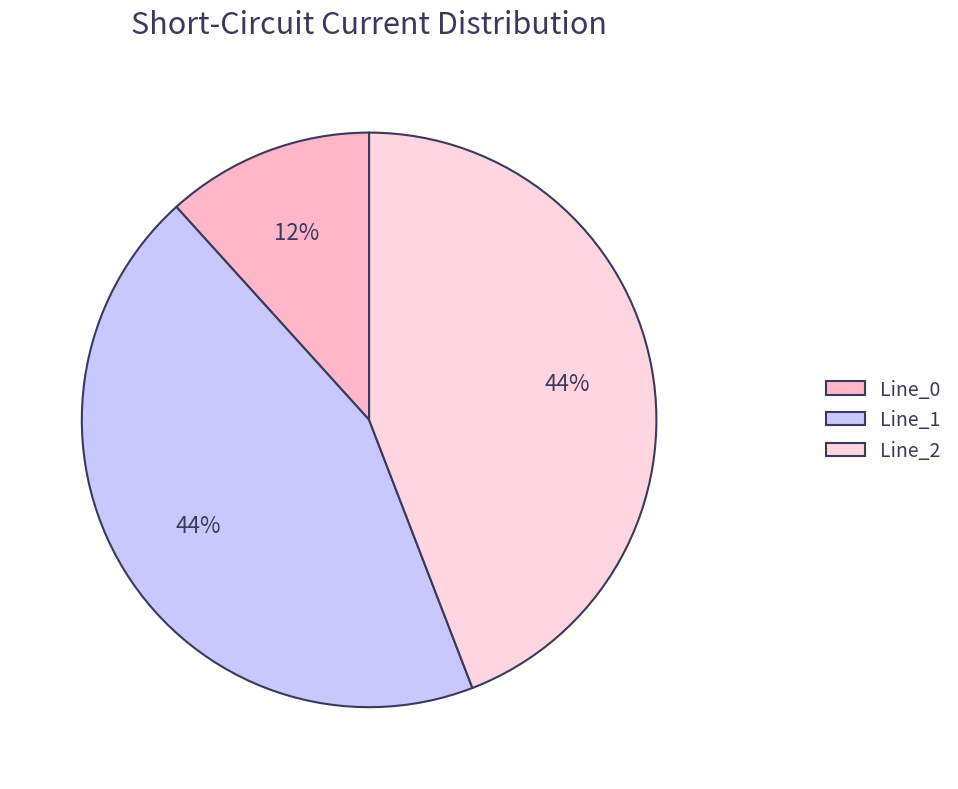

True or false: Line_1 accounts for 30% of the total.

False